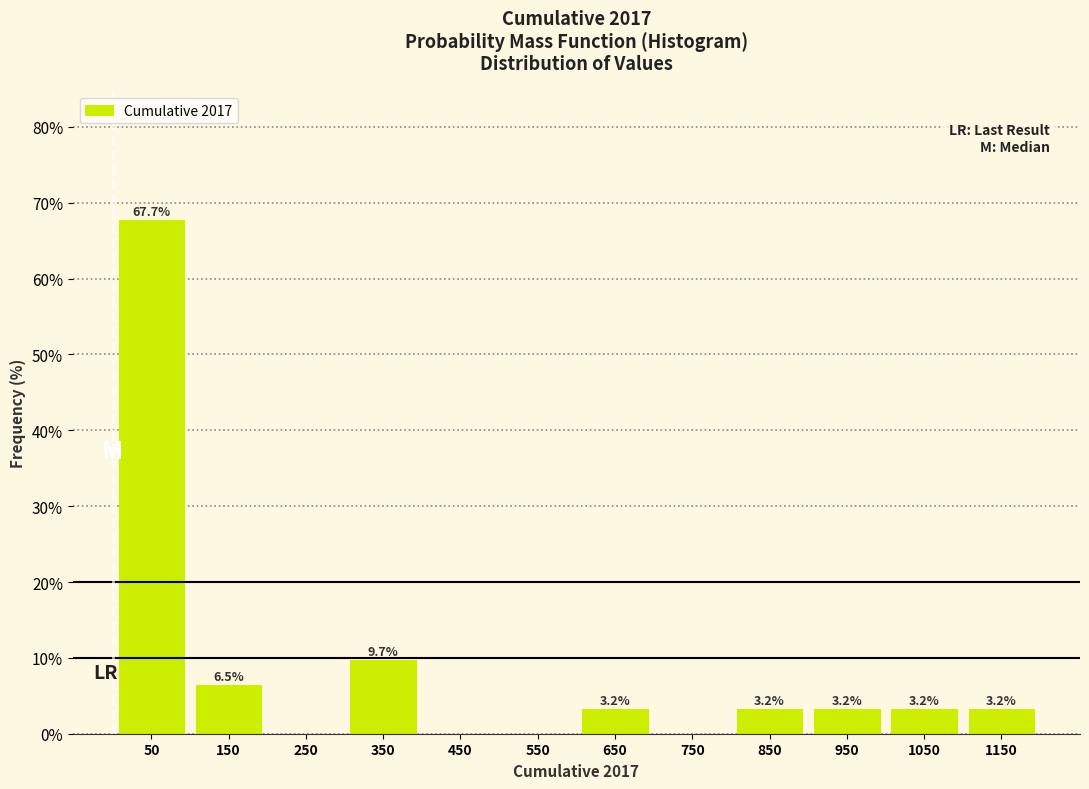

Over which range of the x-axis is the bar tallest?

0 to 100